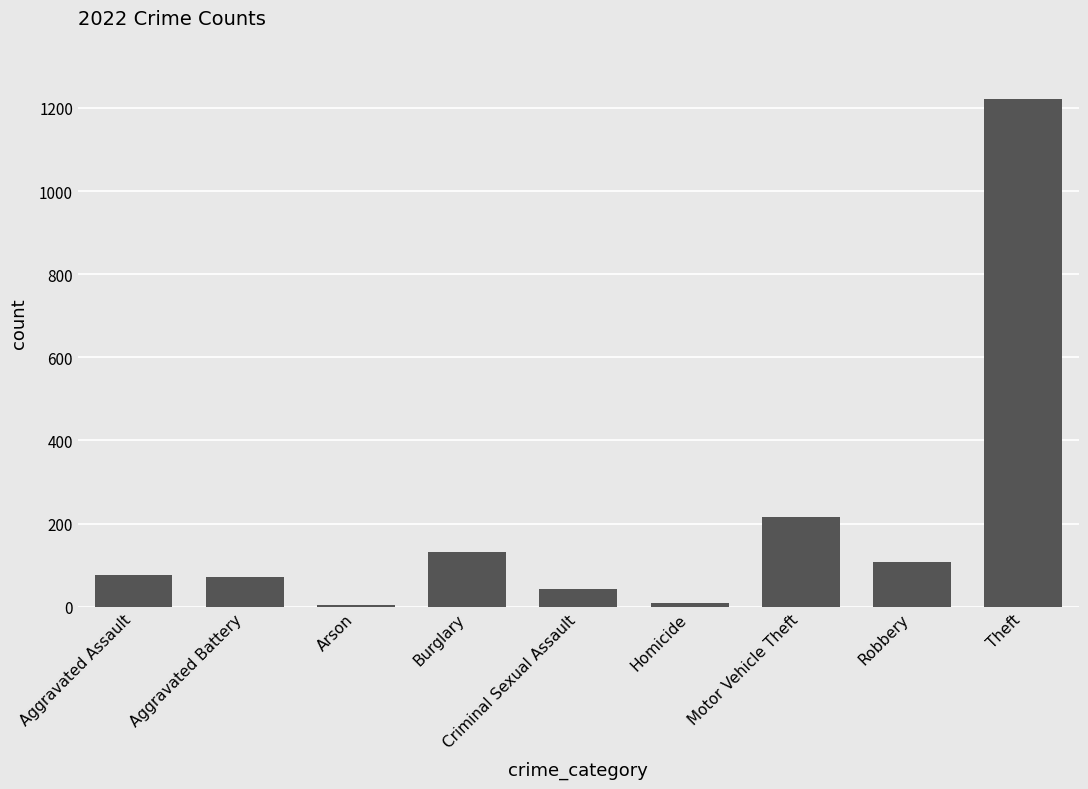

At which category does the chart reach its peak across all series?

Theft